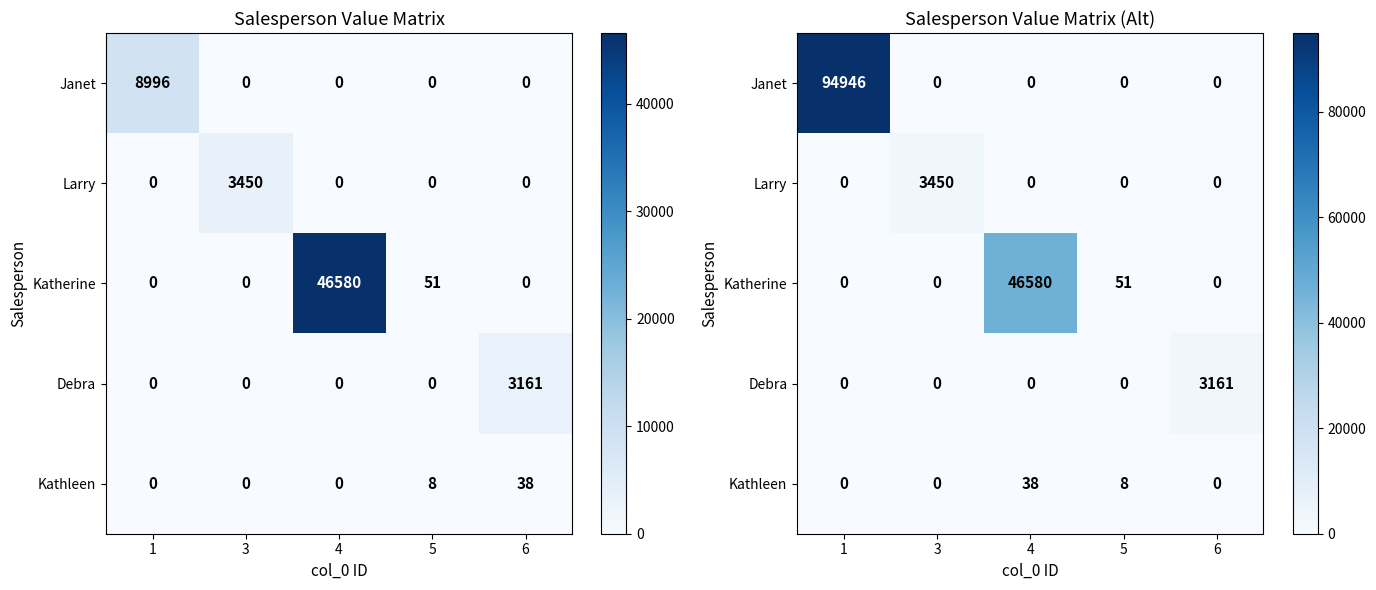

What is the difference between the maximum and minimum values in the Larry series?

3450